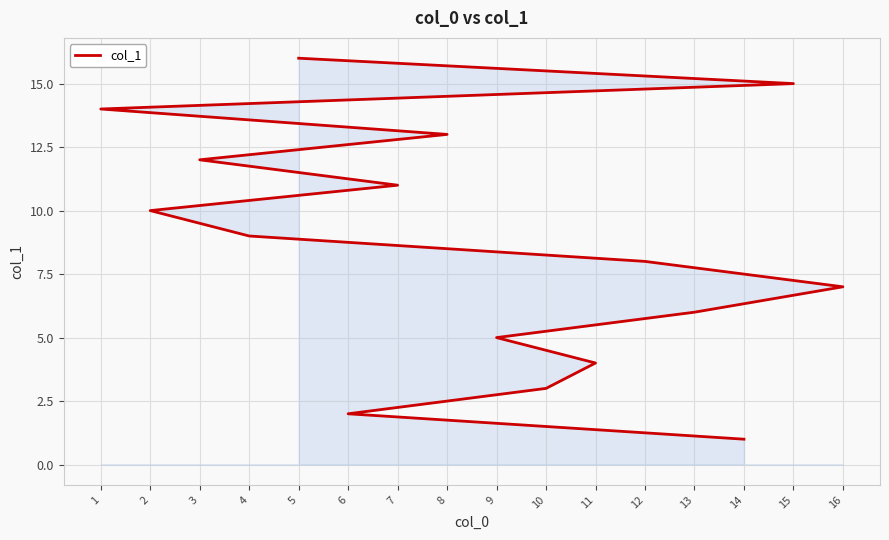

What is the ratio of the value at 9 to the value at 14?

5.0